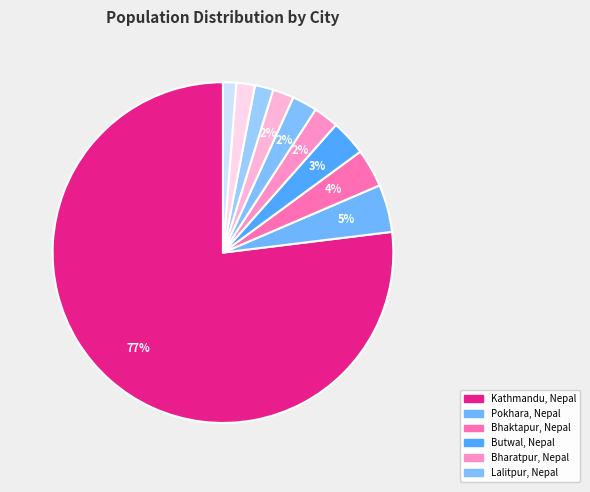

How many slices are in this pie chart?

10